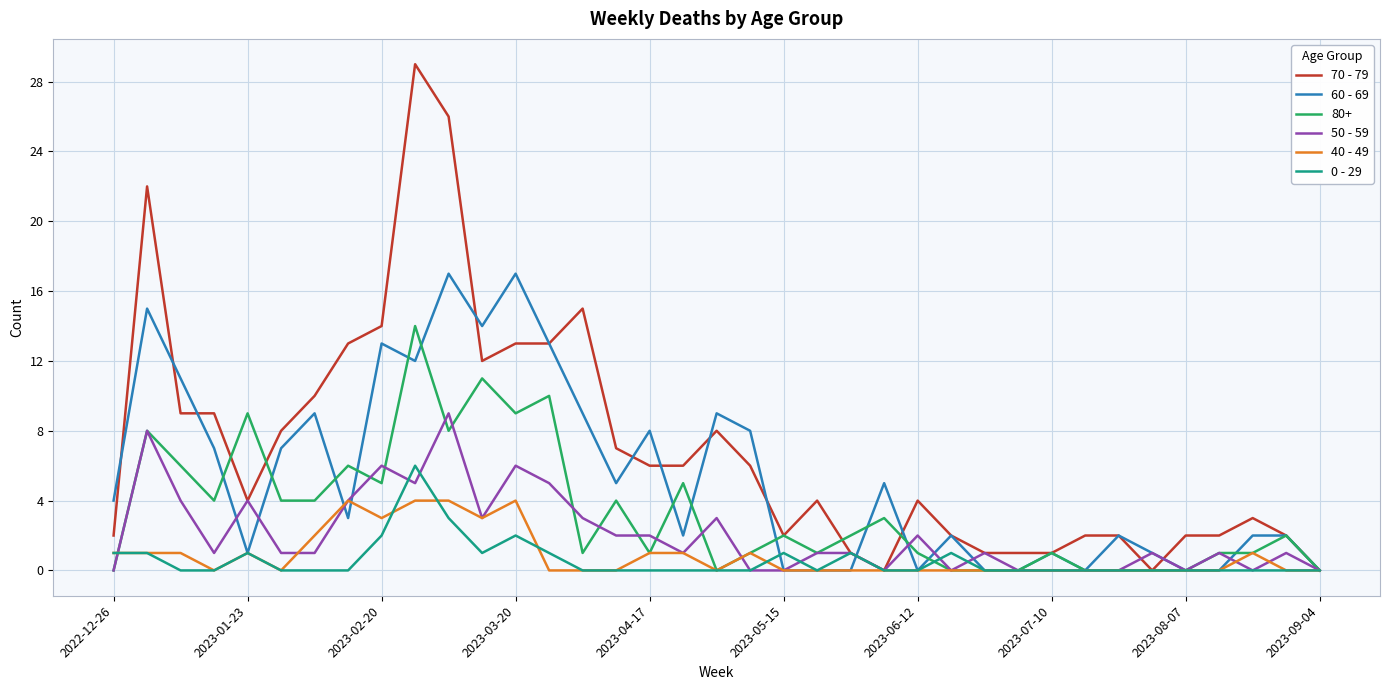

Which series has the largest total across all categories?

70 - 79